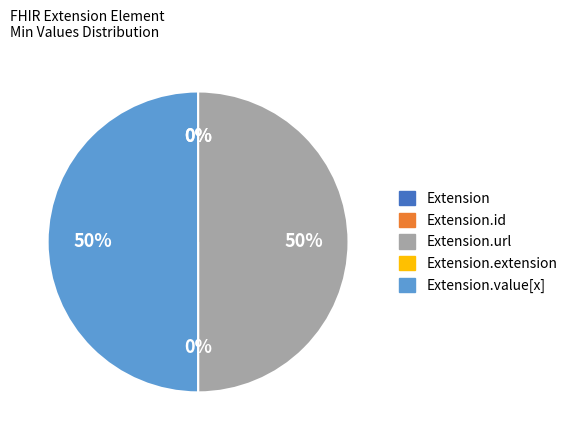

How many slices are in this pie chart?

5